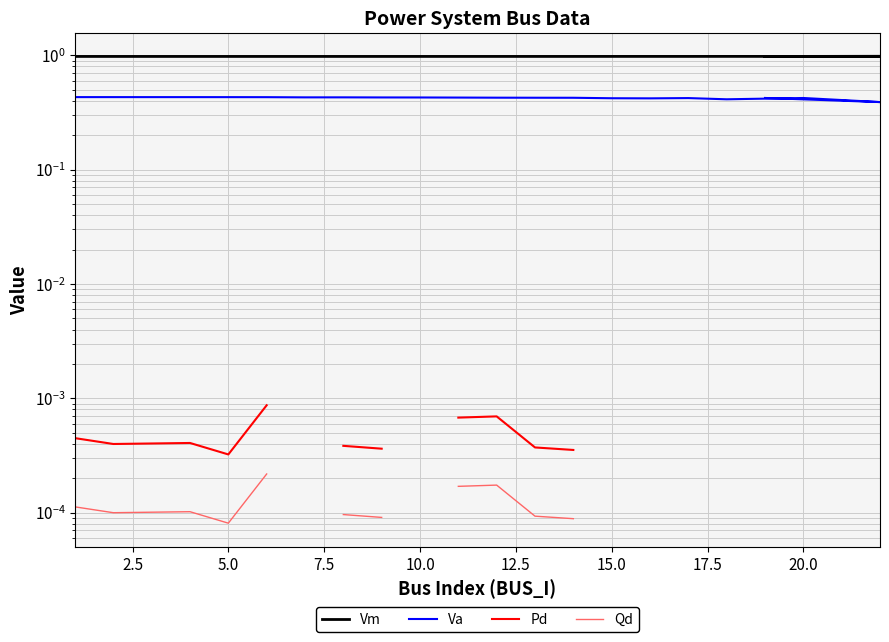

How many distinct data groups are displayed?

4